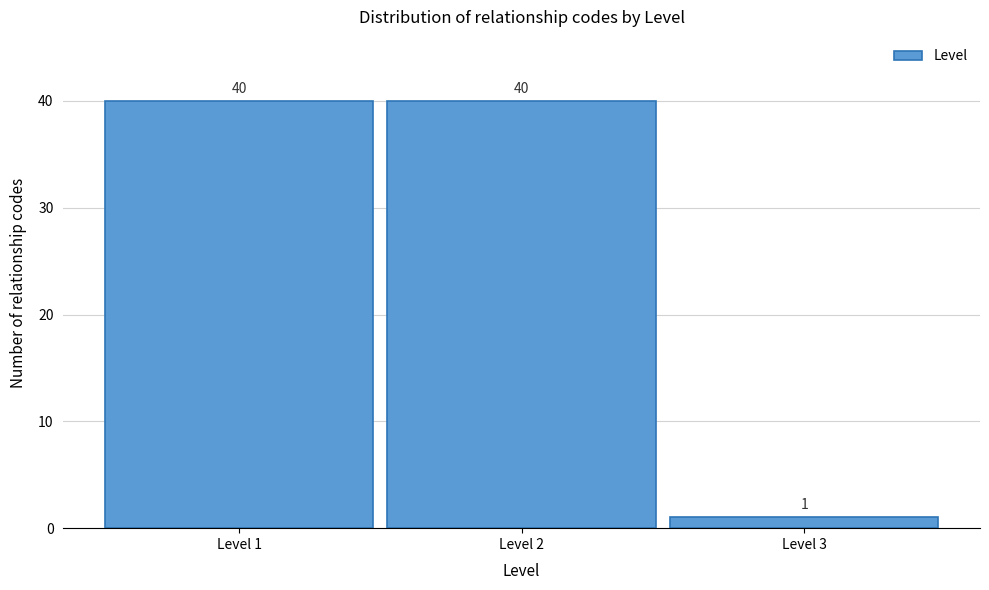

Reading left to right, list every bar in this chart as the range it spans on the x-axis followed by its height.

0.5 to 1.5: 40
1.5 to 2.5: 40
2.5 to 3.5: 1